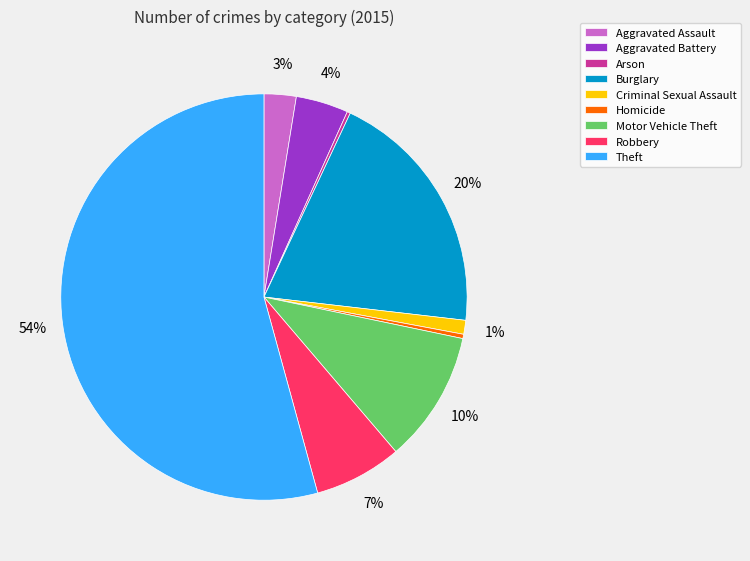

What is the ratio of the value at Robbery to the value at Homicide?

20.5